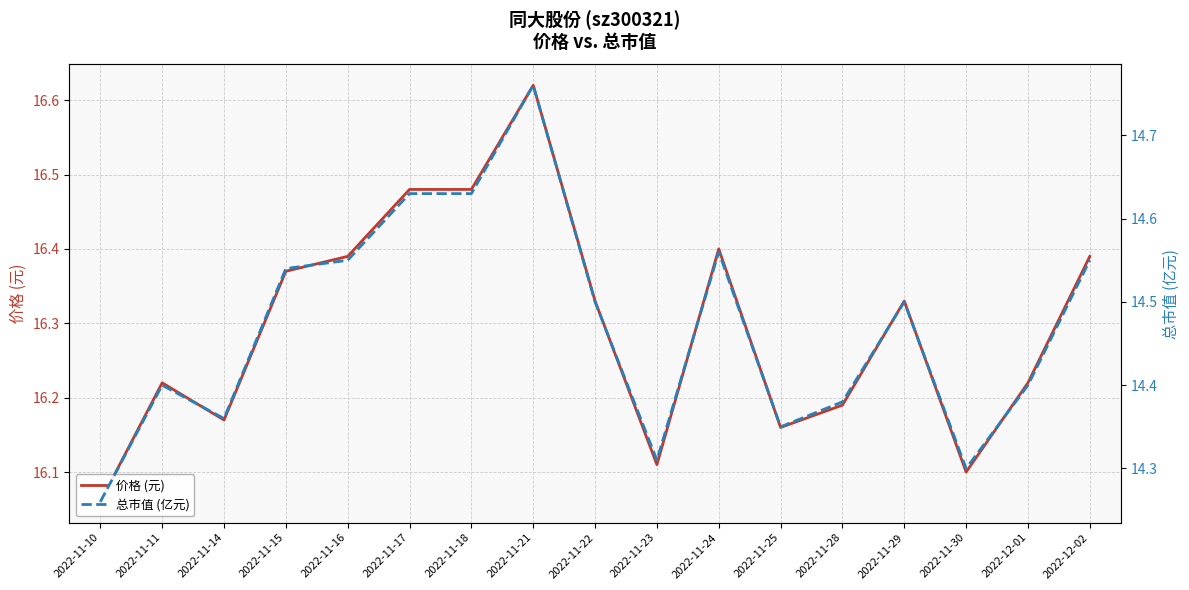

The 价格 (元) series shows 16.5 at 2022-11-17. True or false?

True